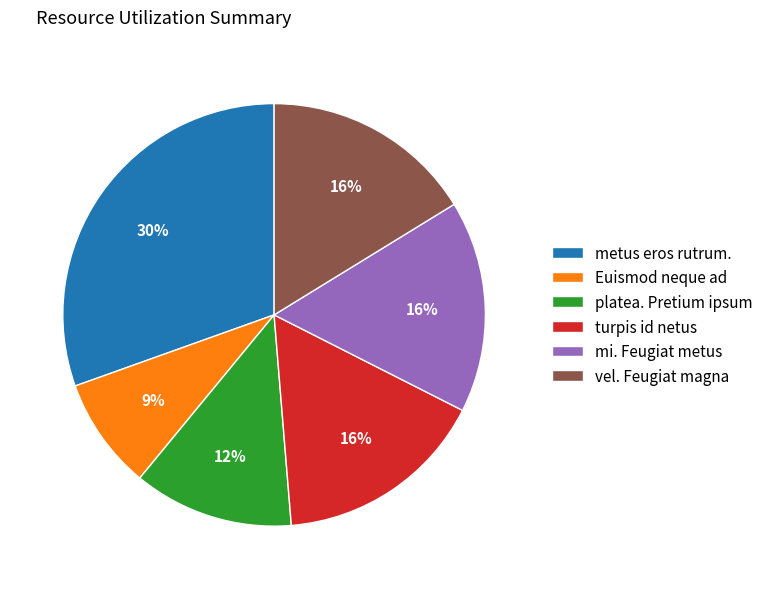

What percentage is the metus eros rutrum. slice, to the nearest percent?

30%